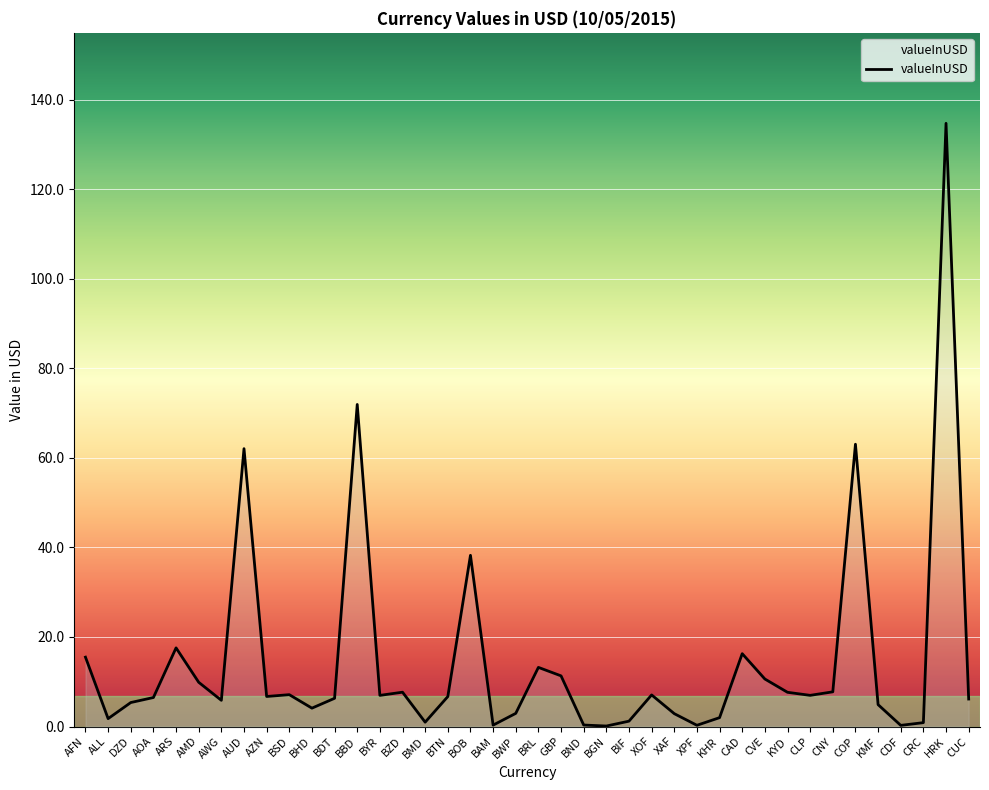

At which category does the chart reach its peak across all series?

HRK